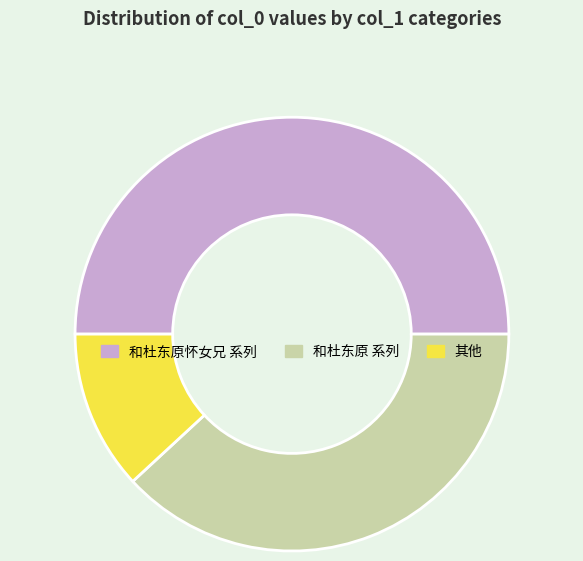

Which category has the smallest portion of the pie?

其他